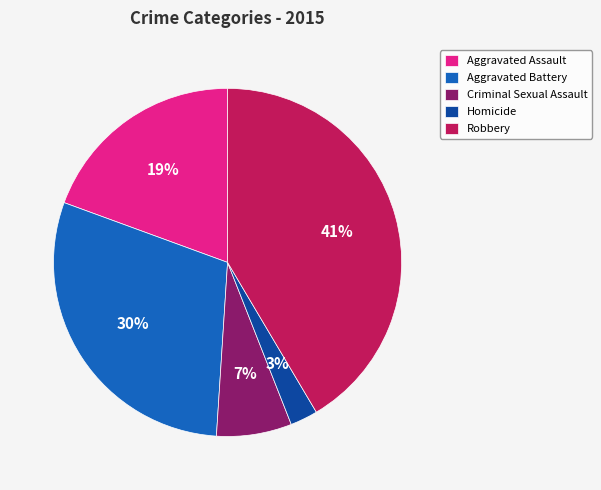

Is there a majority slice in this chart?

No